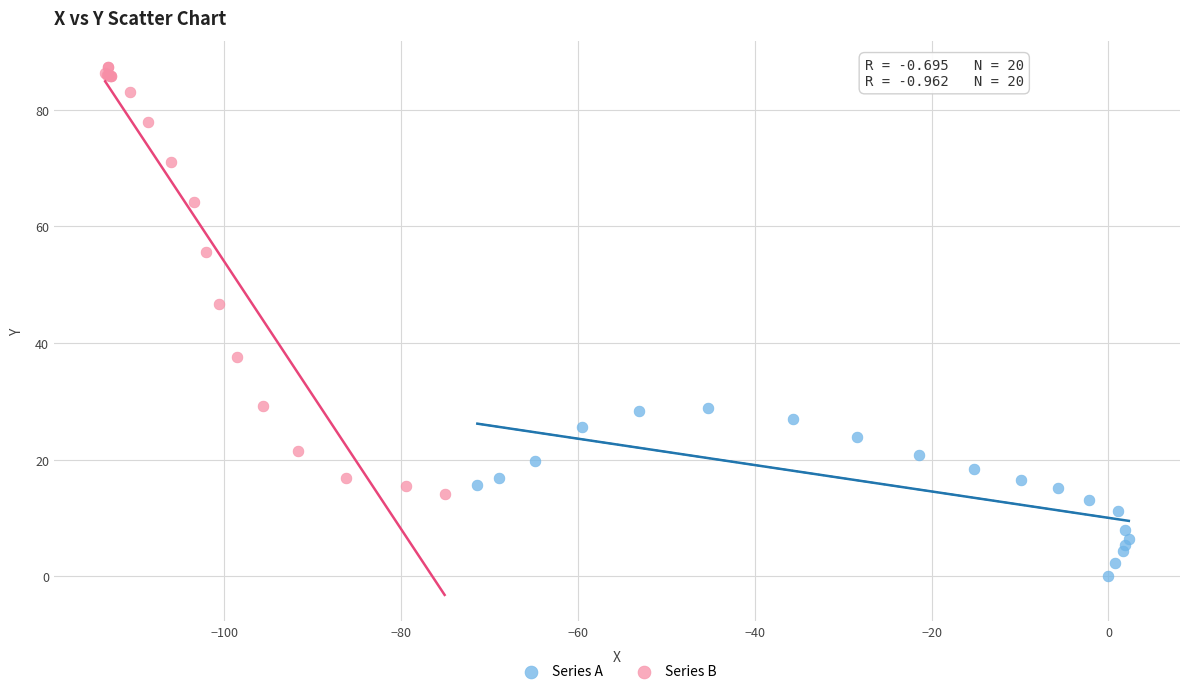

Which series reaches the minimum Y coordinate?

Series A